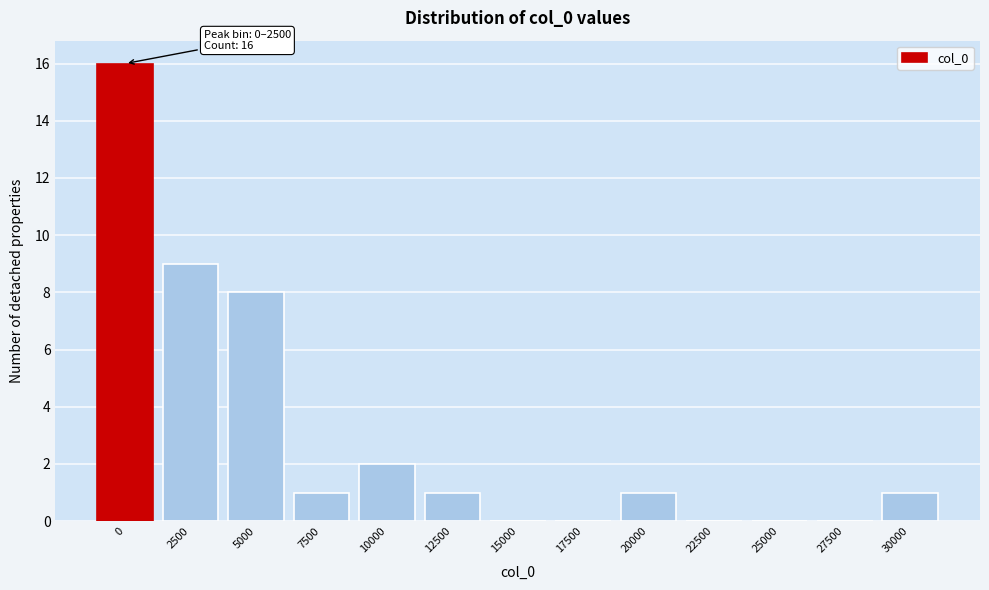

Reading left to right, transcribe all the data shown in this chart.

0=16	2500=9	5000=8	7500=1	10000=2	12500=1	15000=0	17500=0	20000=1	22500=0	25000=0	27500=0	30000=1